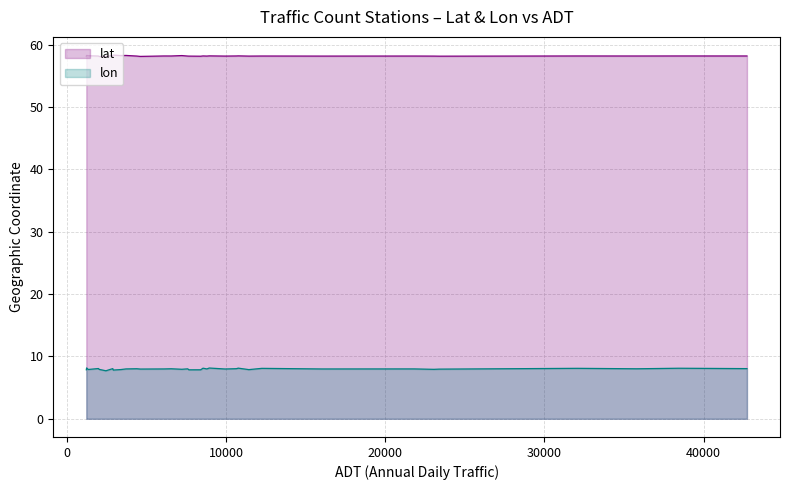

Rank the series by their average value, from highest to lowest.

lat, lon